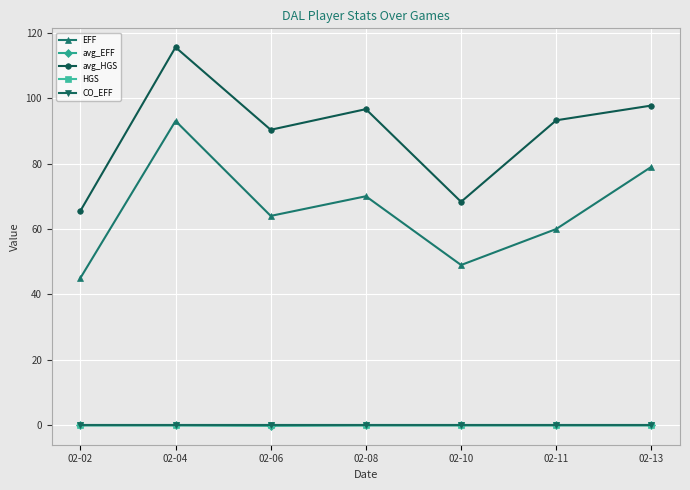

Is this an area chart (filled region under the line)?

No